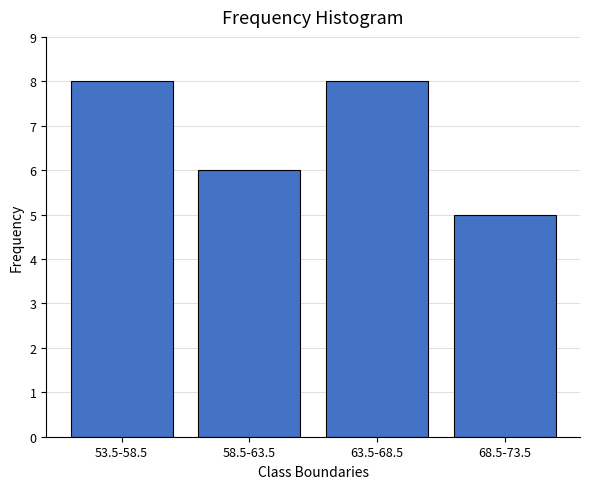

Reading left to right, transcribe all the data shown in this chart.

53.5-58.5=8	58.5-63.5=6	63.5-68.5=8	68.5-73.5=5